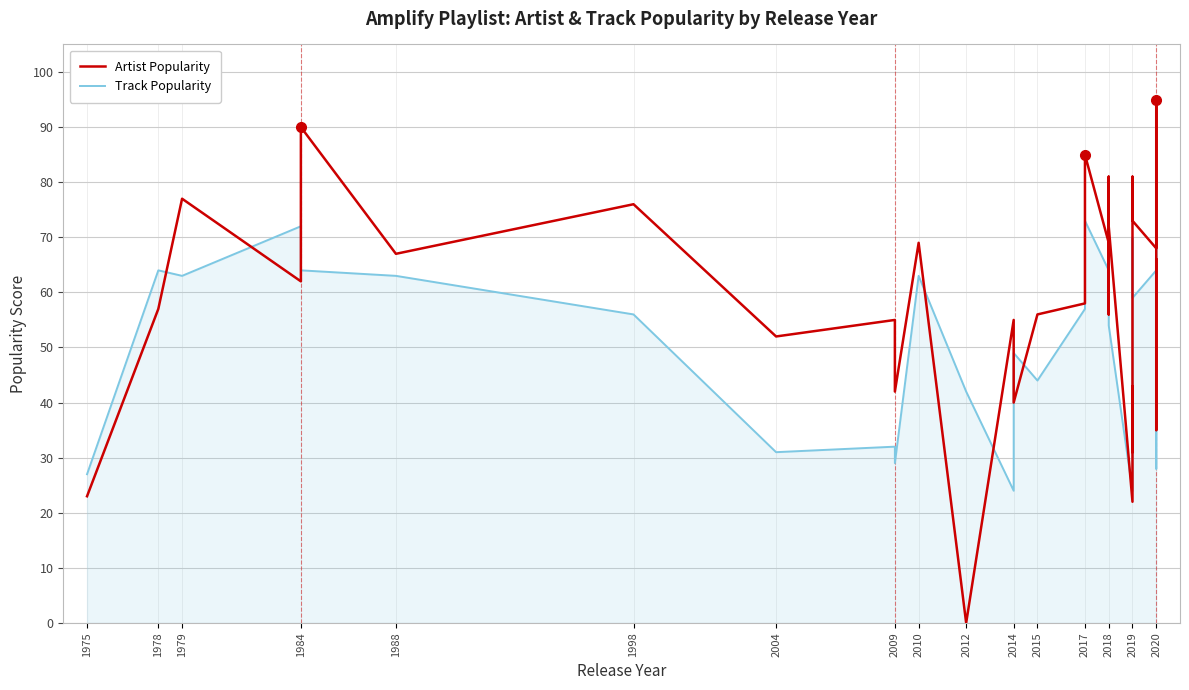

Which series has the largest total across all categories?

Artist Popularity